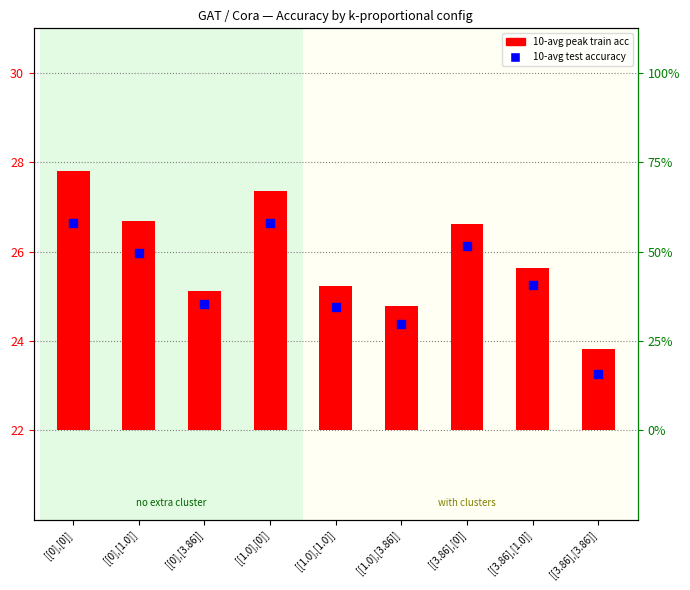

Which series reaches the maximum Y coordinate?

10-avg test accuracy